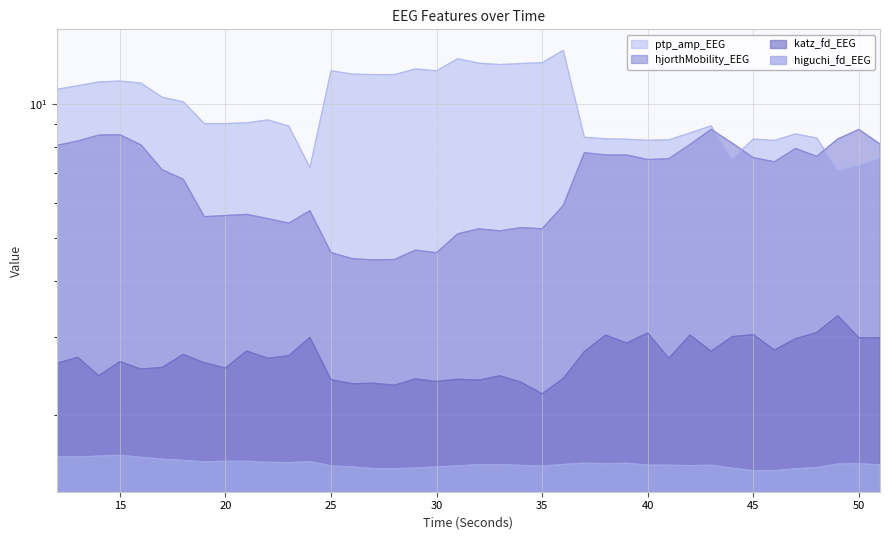

Reading left to right, what are all the values shown in this chart?

higuchi_fd_EEG: 1.6	1.6	1.6	1.6	1.6	1.6	1.6	1.6	1.6	1.6	1.6	1.6	1.6	1.5	1.5	1.5	1.5	1.5	1.5	1.5	1.5	1.5	1.5	1.5	1.6	1.6	1.6	1.6	1.5	1.5	1.5	1.5	1.5	1.5	1.5	1.5	1.5	1.6	1.6	1.5
katz_fd_EEG: 2.6	2.7	2.5	2.6	2.5	2.6	2.7	2.6	2.6	2.8	2.7	2.7	3.0	2.4	2.4	2.4	2.3	2.4	2.4	2.4	2.4	2.5	2.4	2.2	2.4	2.8	3.0	2.9	3.1	2.7	3.0	2.8	3.0	3.0	2.8	3.0	3.1	3.3	3.0	3.0
ptp_amp_EEG: 10.8	11.0	11.2	11.3	11.1	10.4	10.1	9.0	9.0	9.1	9.2	8.9	7.2	11.9	11.7	11.6	11.6	12.0	11.9	12.6	12.3	12.3	12.3	12.4	13.2	8.4	8.4	8.3	8.3	8.3	8.6	8.9	7.5	8.3	8.3	8.6	8.4	7.1	7.3	7.6
hjorthMobility_EEG: 8.1	8.3	8.5	8.5	8.1	7.1	6.8	5.6	5.6	5.7	5.5	5.4	5.8	4.6	4.5	4.5	4.5	4.7	4.6	5.1	5.2	5.2	5.3	5.2	5.9	7.8	7.7	7.7	7.5	7.5	8.1	8.8	8.2	7.6	7.4	7.9	7.6	8.3	8.8	8.1